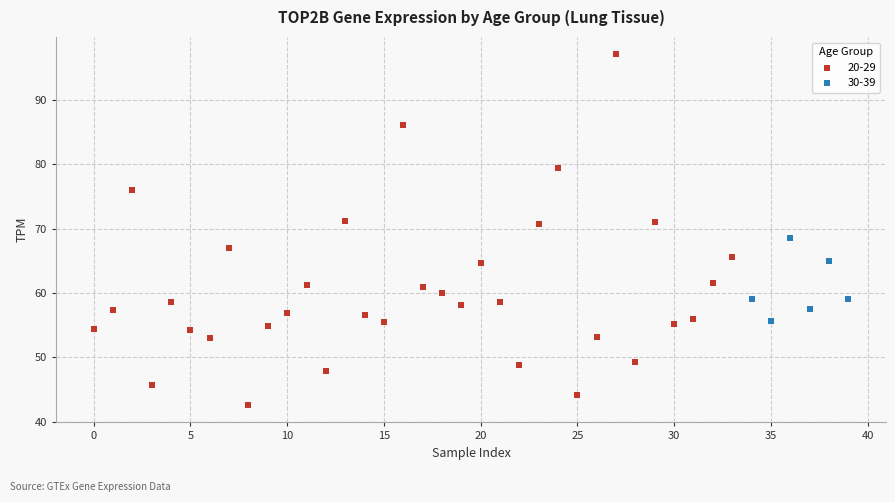

Which series contains the highest Y value?

20-29